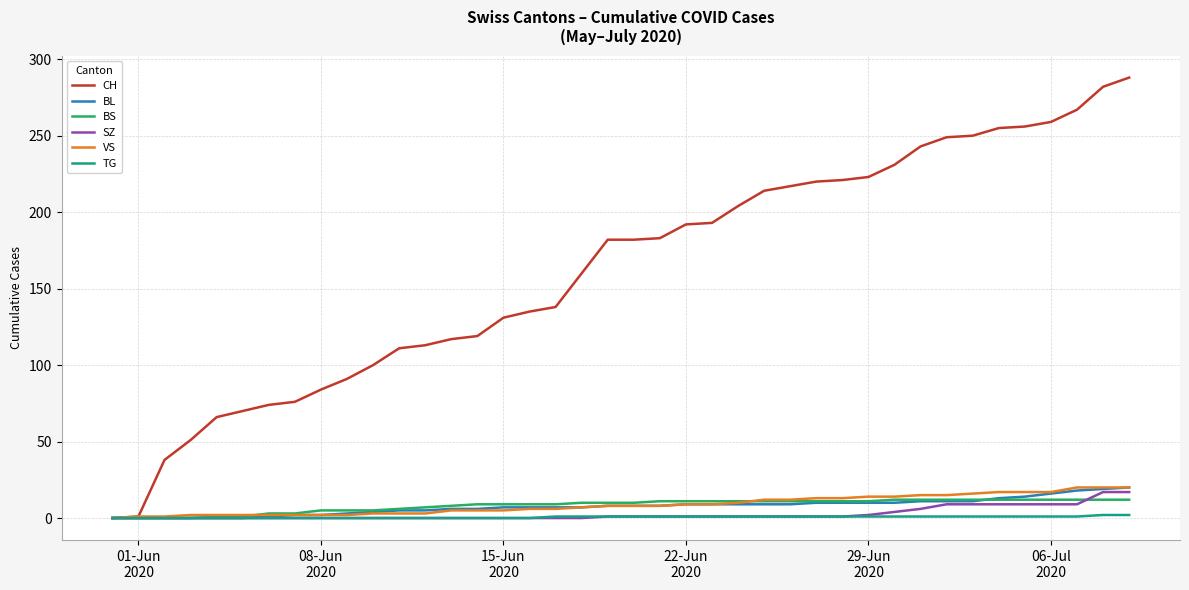

What is the maximum value shown in the chart?

288